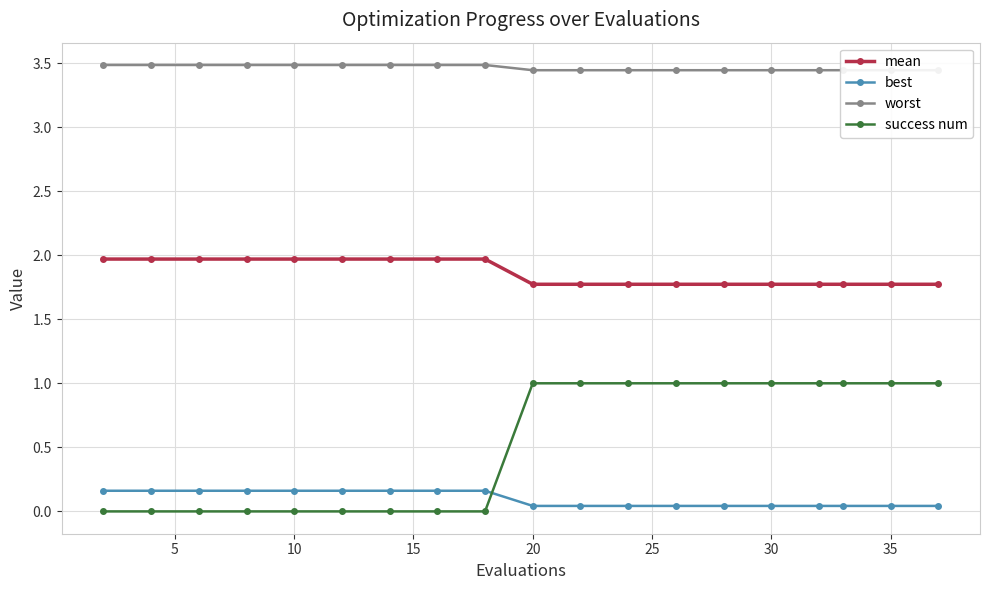

True or false: success num and best cross at least once.

True